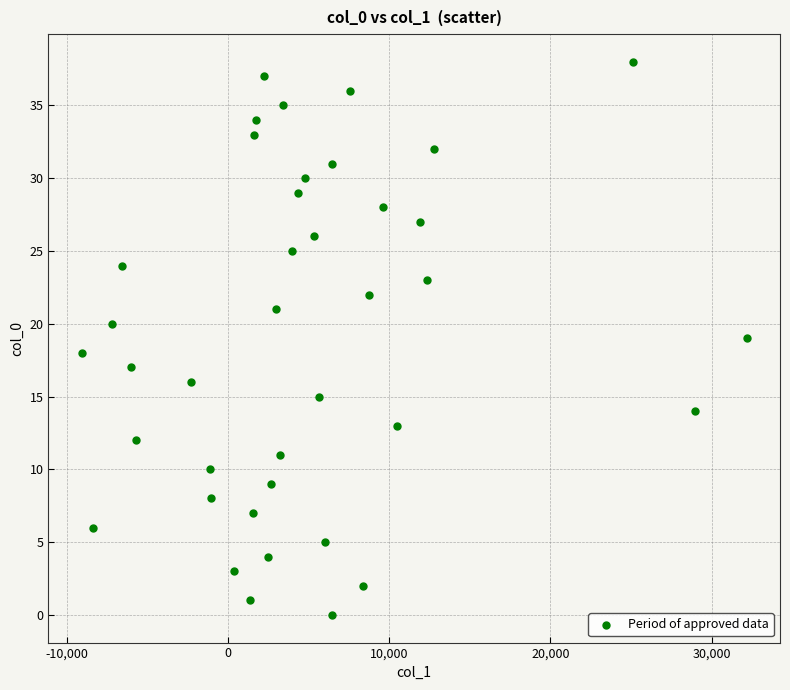

What is the range of Y values (max minus min)?

38